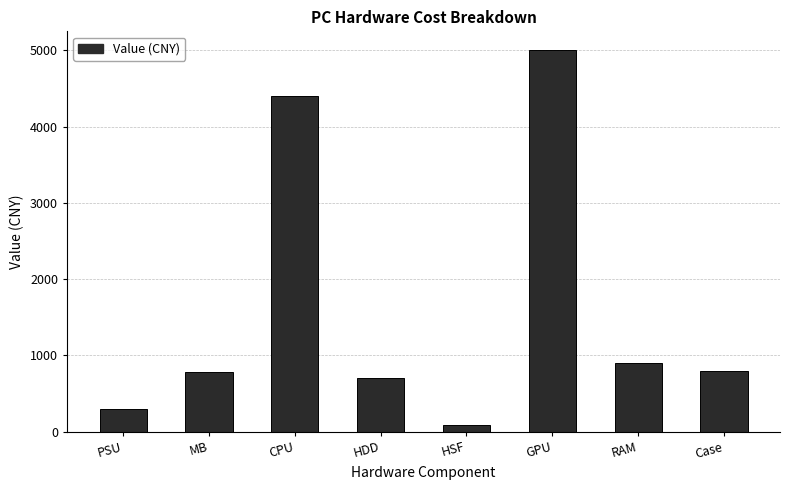

What is the sum of all values?

12967.2